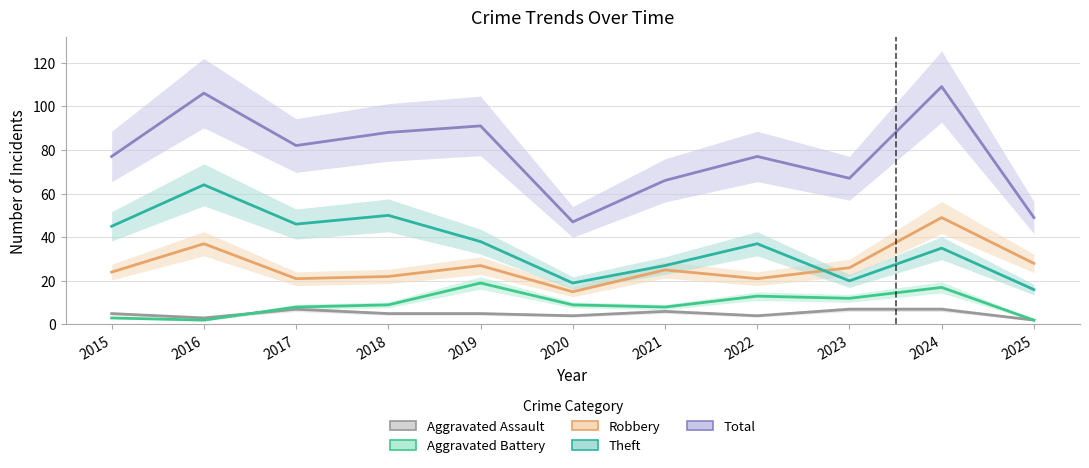

Does the chart have visible grid lines?

Yes